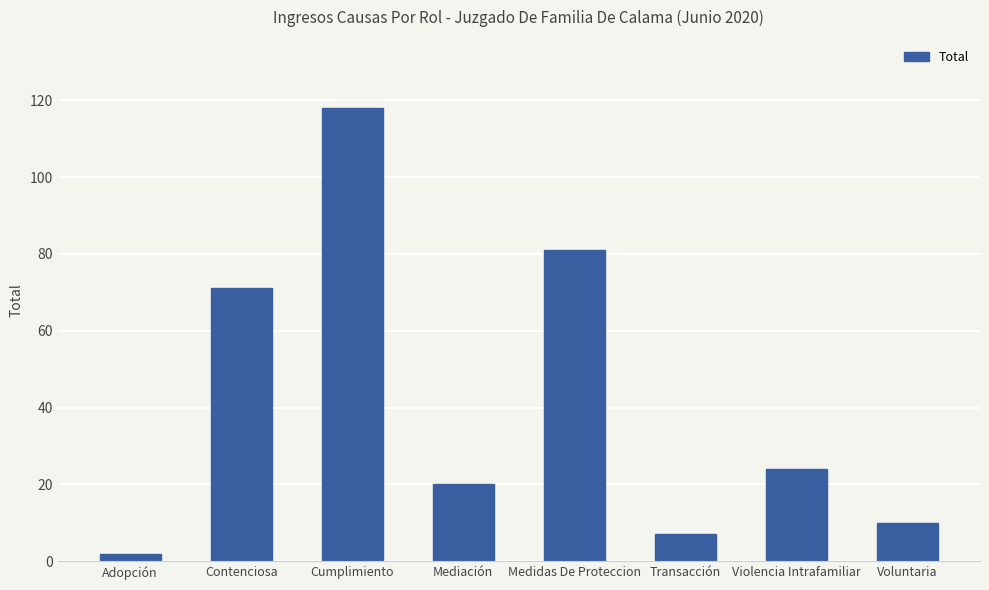

Reading right to left, extract all data points from this chart.

10	24	7	81	20	118	71	2